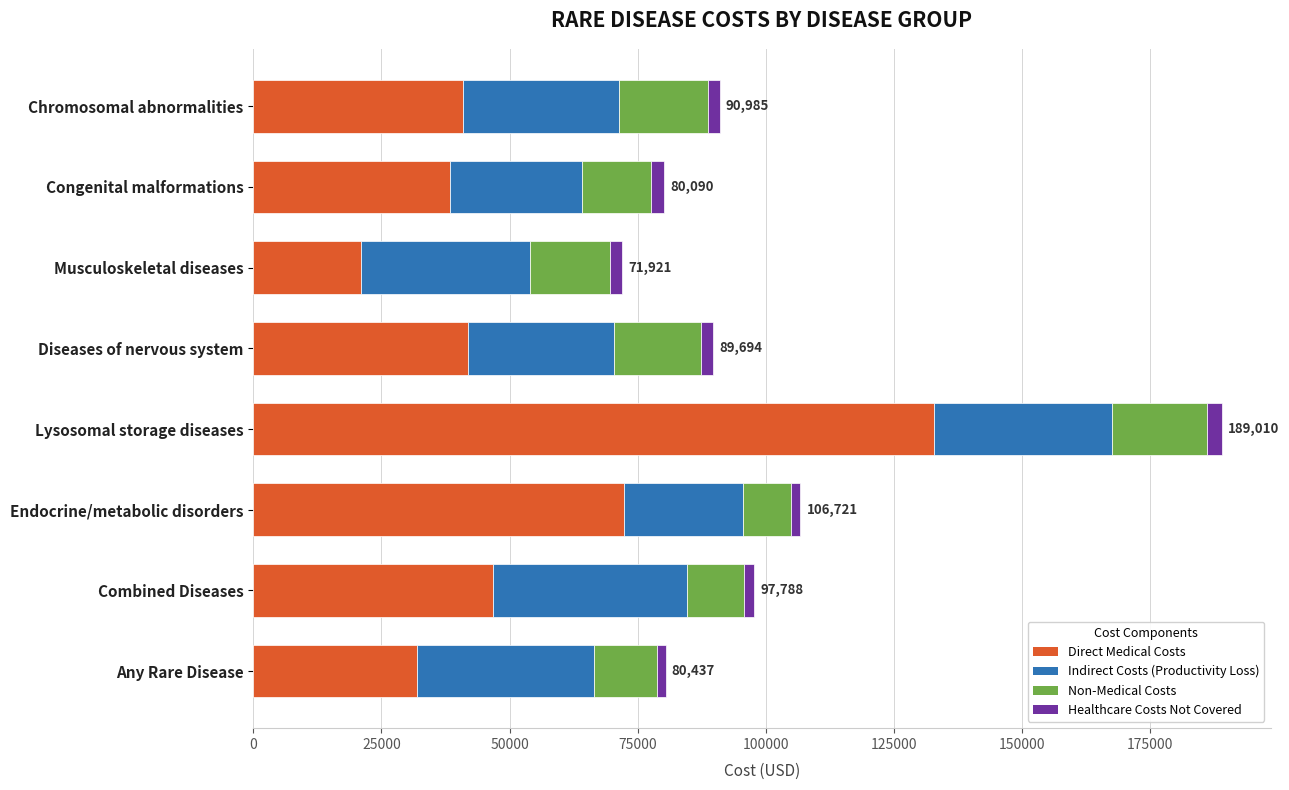

The value of Direct Medical Costs at Congenital malformations is 62333. True or false?

False